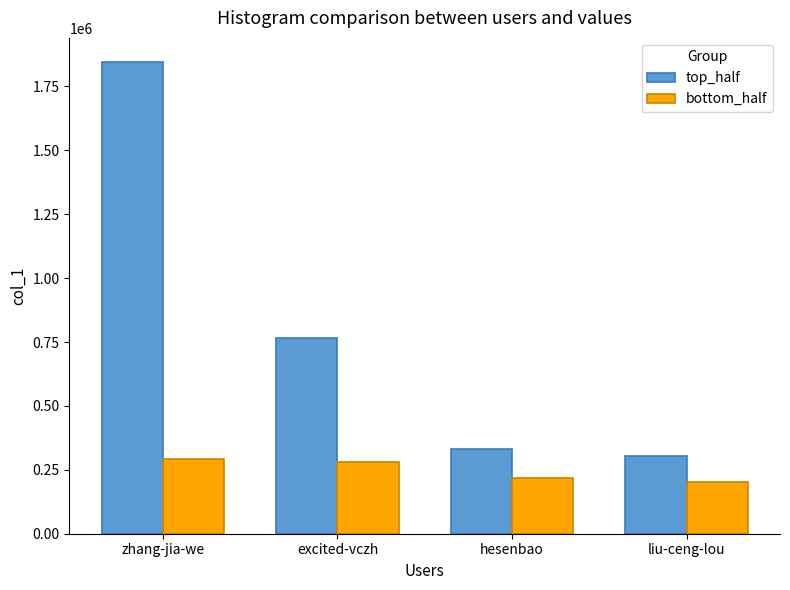

At which category is the sum across all series the highest?

zhang-jia-we